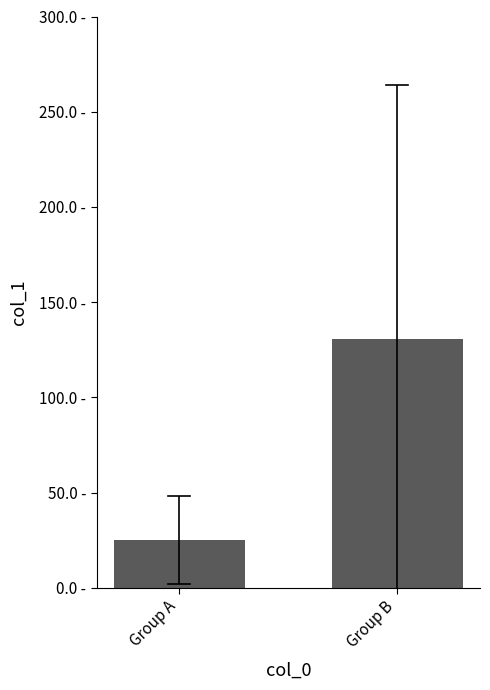

How many values are below 130?

1